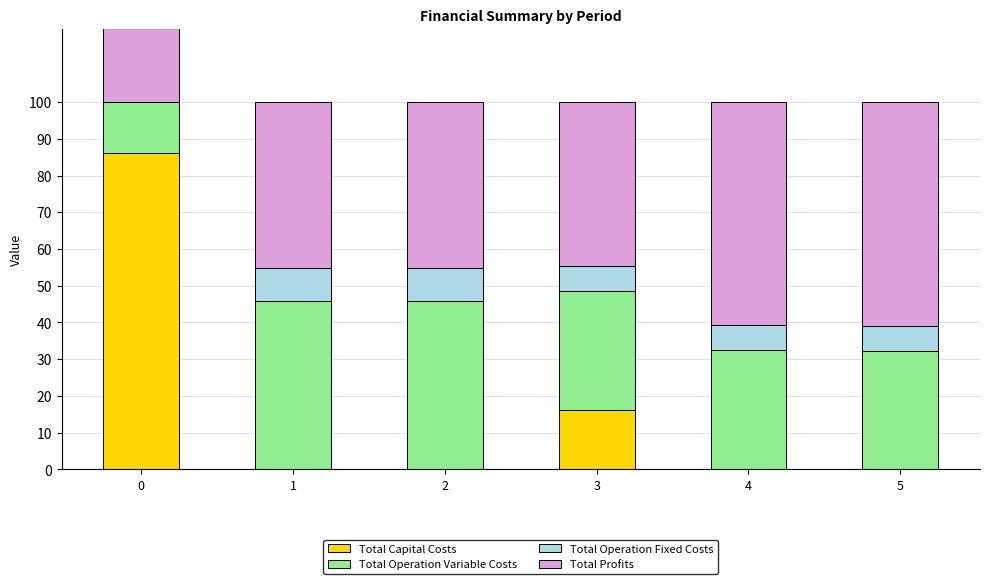

Reading left to right, list all the values displayed in this chart.

Total Capital Costs: 0=86.1	1=0.0	2=0.0	3=16.3	4=0.2	5=0.0
Total Operation Variable Costs: 0=46.0	1=45.9	2=45.7	3=32.3	4=32.4	5=32.2
Total Operation Fixed Costs: 0=9.1	1=9.1	2=9.1	3=6.8	4=6.8	5=6.8
Total Profits: 0=-41.2	1=45.0	2=45.2	3=44.5	4=60.6	5=60.9